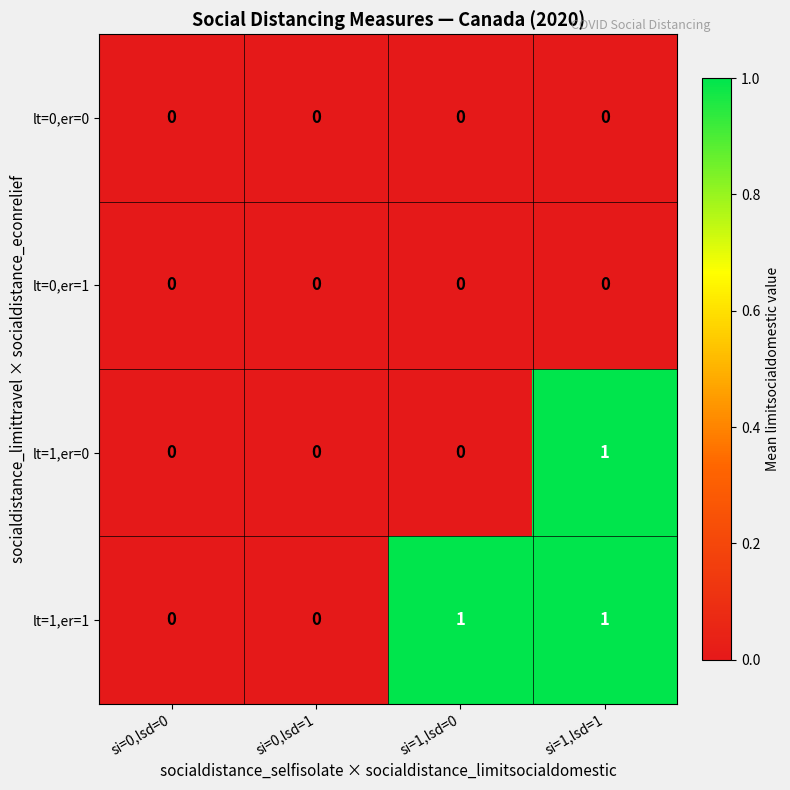

The lt=0,er=0 series shows 0 at si=1,lsd=0. True or false?

True